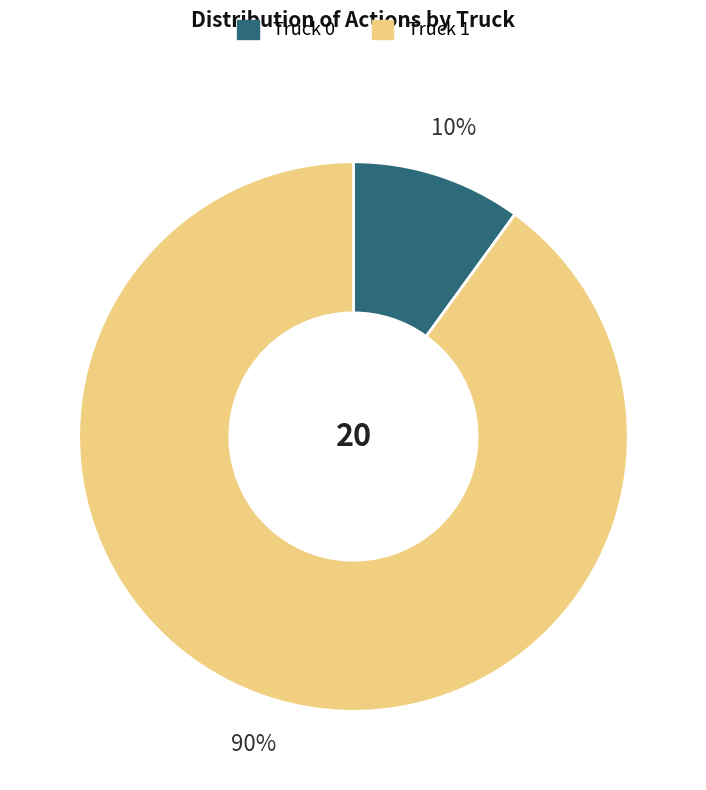

To the nearest percent, what is the average slice percentage?

50%